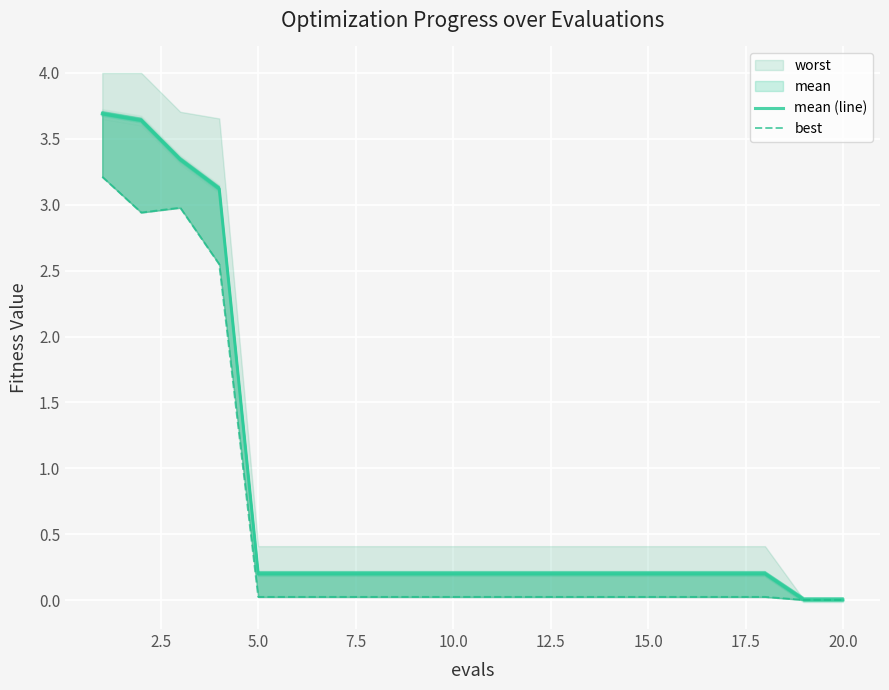

What is the highest value of the best series?

3.2